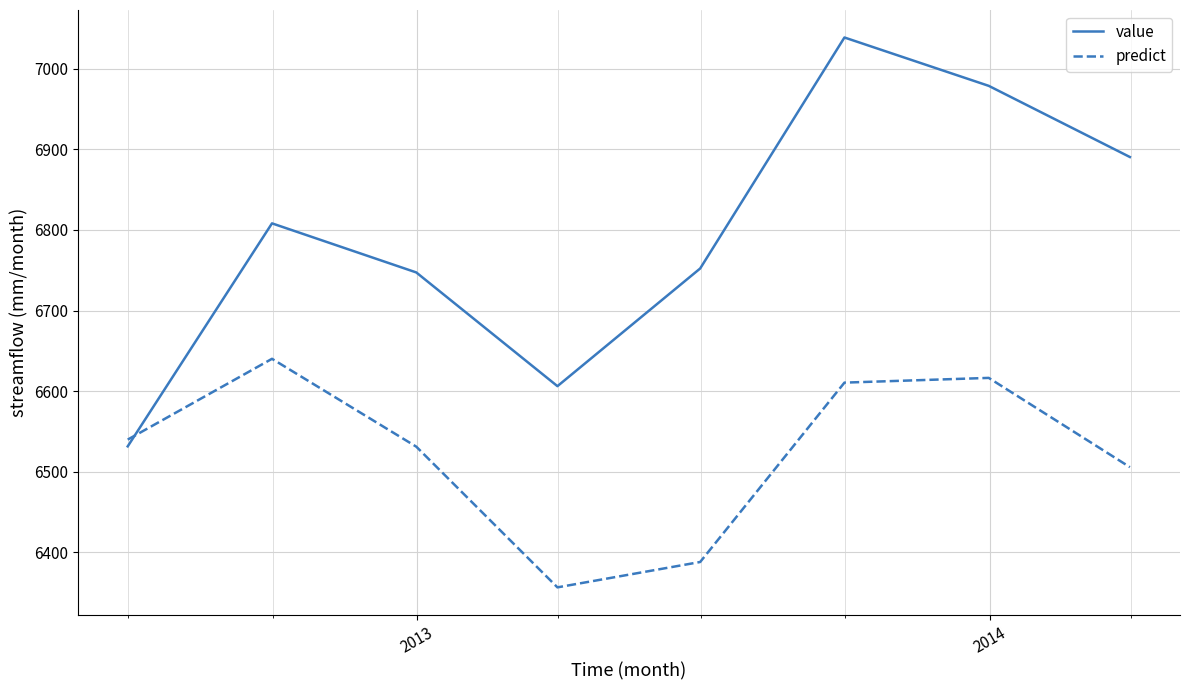

What is the minimum value shown in the chart?

6356.6